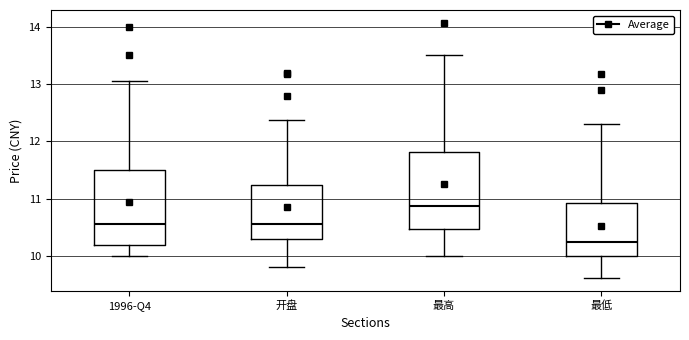

Reading left to right, transcribe this box plot: for each box, give where its median line is, the range the box spans, and where its two whiskers end, as read against the y-axis. The values are not printed on the chart, so give them approximately, as read against the axis.

1996-Q4: median 10.6, box 10.2 to 11.5, whiskers 10.0 to 13.1
开盘: median 10.6, box 10.3 to 11.2, whiskers 9.8 to 12.4
最高: median 10.9, box 10.5 to 11.8, whiskers 10.0 to 13.5
最低: median 10.2, box 10.0 to 10.9, whiskers 9.6 to 12.3